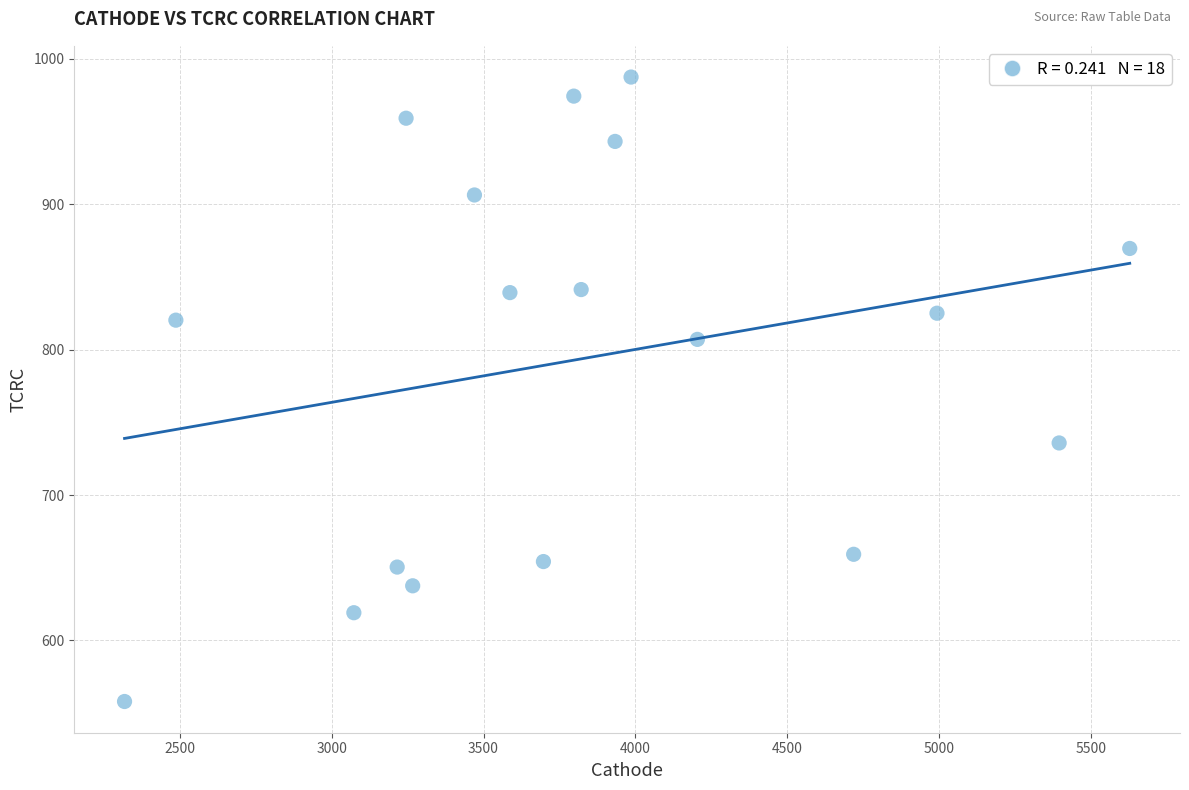

What is the range of Y values (max minus min)?

429.5